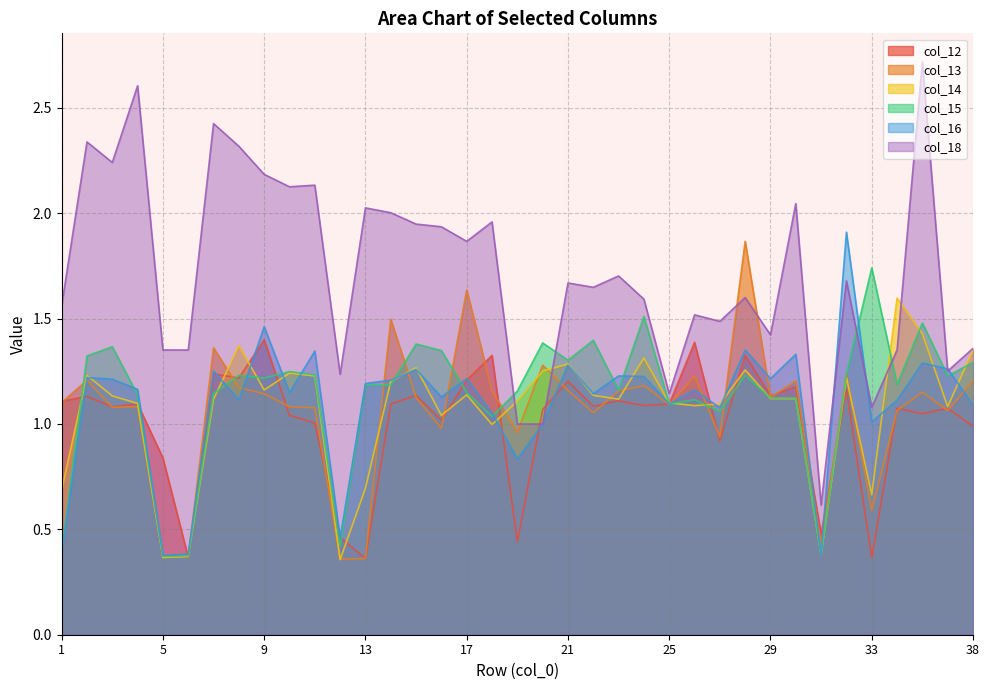

List the series in order of their peak value, highest first.

col_18, col_16, col_13, col_15, col_14, col_12